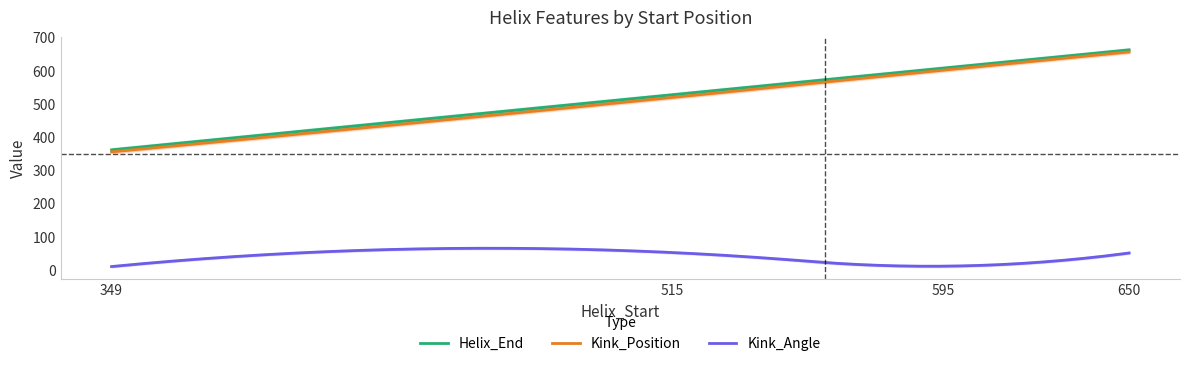

Which series has the largest range (max minus min)?

Helix_End